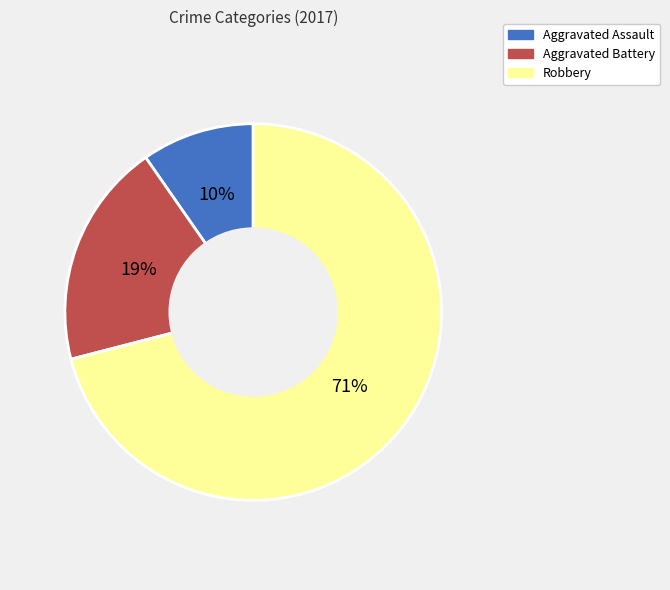

To the nearest percent, what is the difference between the Aggravated Assault and Robbery slice percentages?

61%